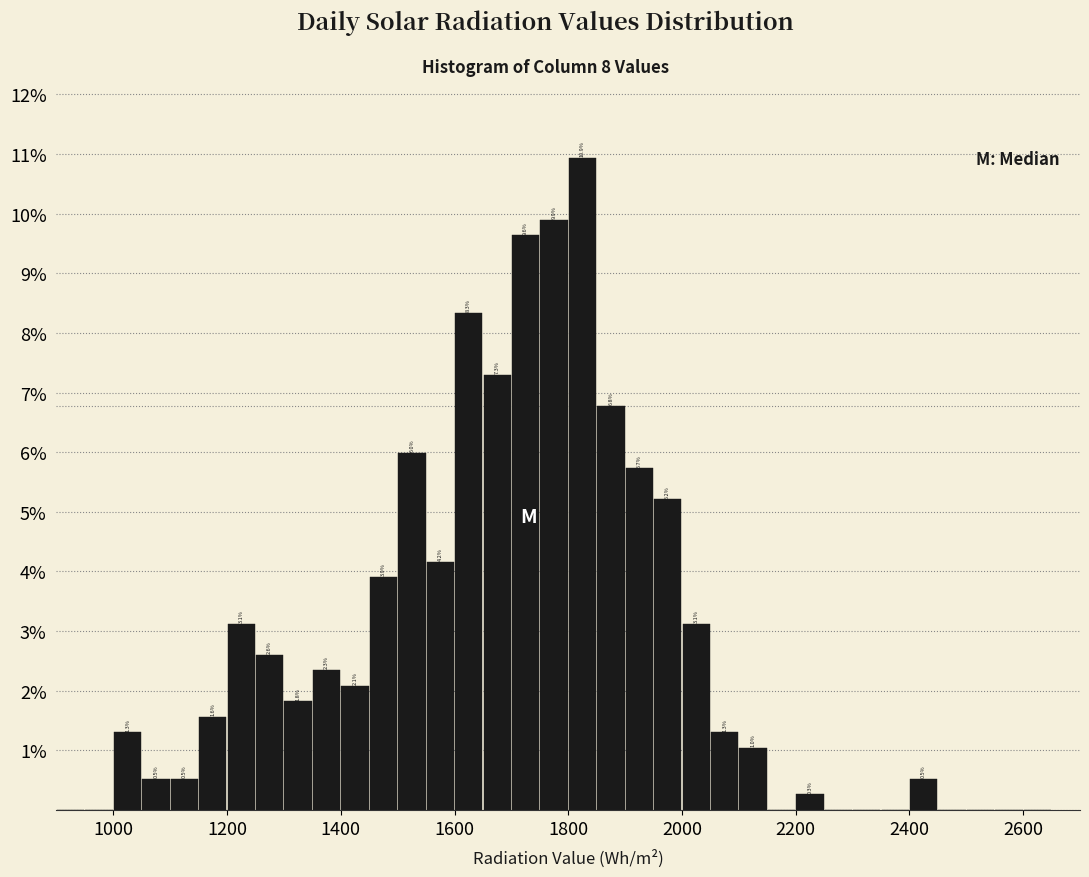

Around what value on the x-axis is the tallest bar? Give the approximate position of its centre, as read against the axis.

1820